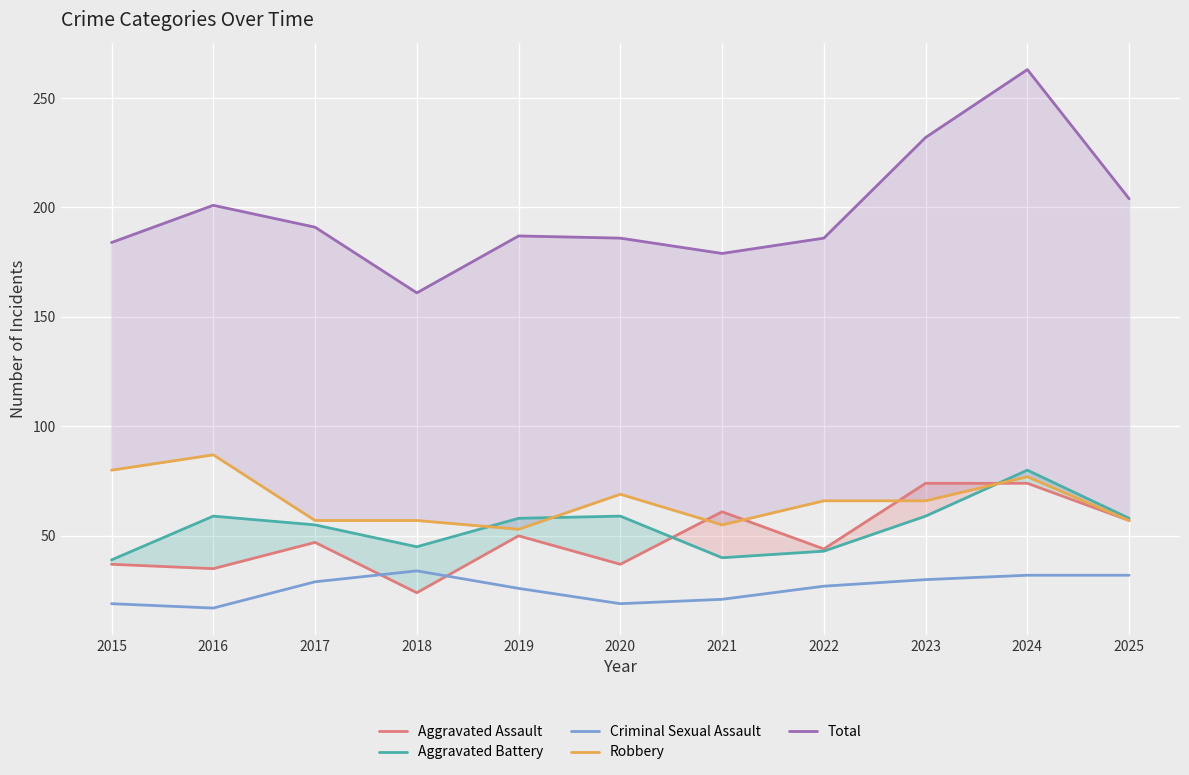

True or false: Criminal Sexual Assault and Aggravated Battery cross at least once.

False